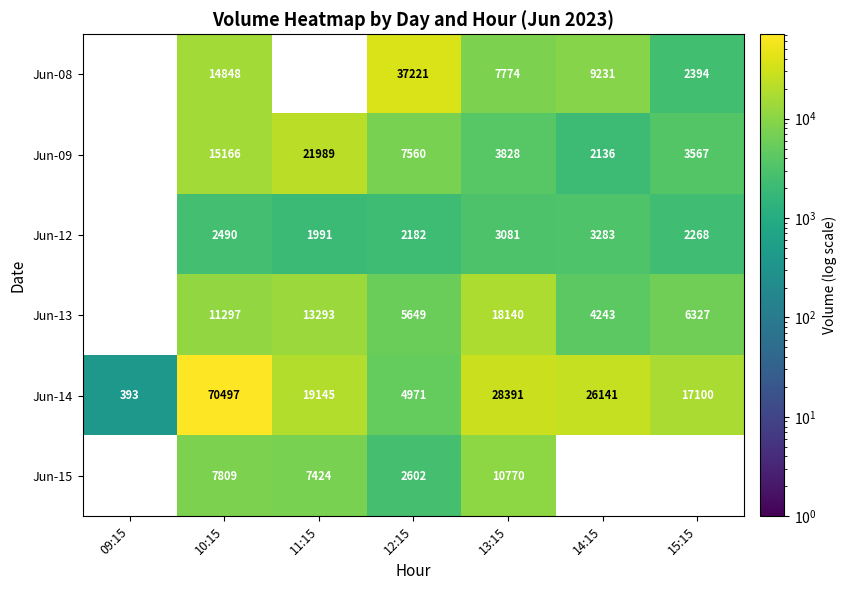

What is the spread (max minus min) of values at 14:15?

26141